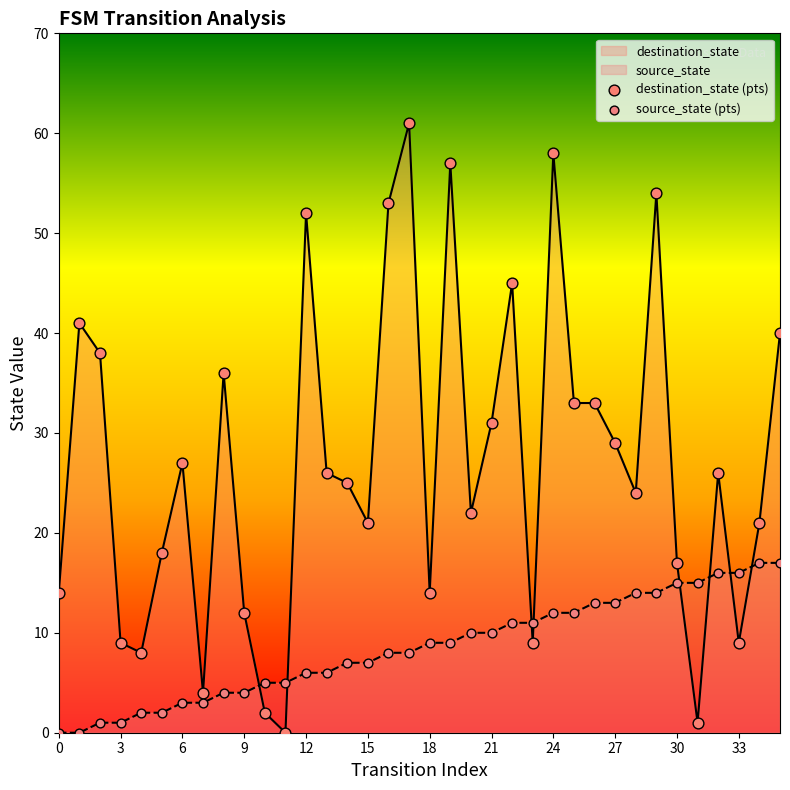

At how many categories does at least one series exceed 18?

23